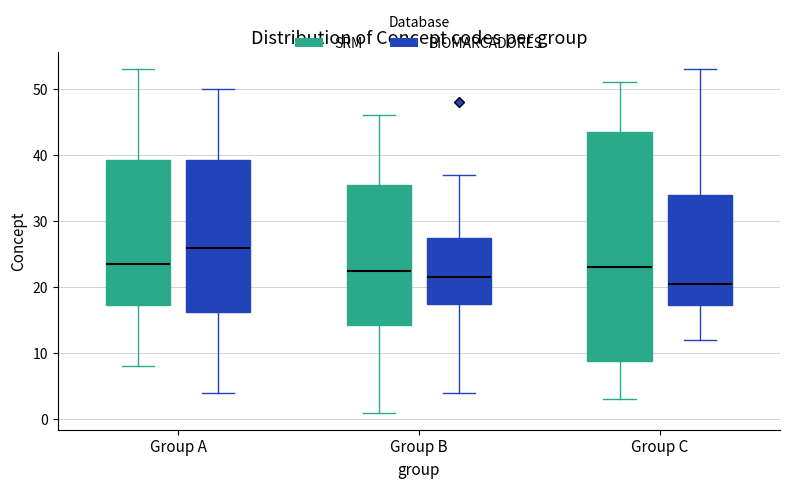

Reading left to right, read every box against the y-axis: the position of its median line, the range the box covers, and the ends of its whiskers. The values are not printed on the chart, so give them approximately, as read against the axis.

Group A (SRM): median 24, box 17 to 39, whiskers 8 to 53
Group A (BIOMARCADORES): median 26, box 16 to 39, whiskers 4 to 50
Group B (SRM): median 23, box 14 to 36, whiskers 1 to 46
Group B (BIOMARCADORES): median 22, box 18 to 28, whiskers 4 to 37
Group C (SRM): median 23, box 9 to 44, whiskers 3 to 51
Group C (BIOMARCADORES): median 21, box 17 to 34, whiskers 12 to 53